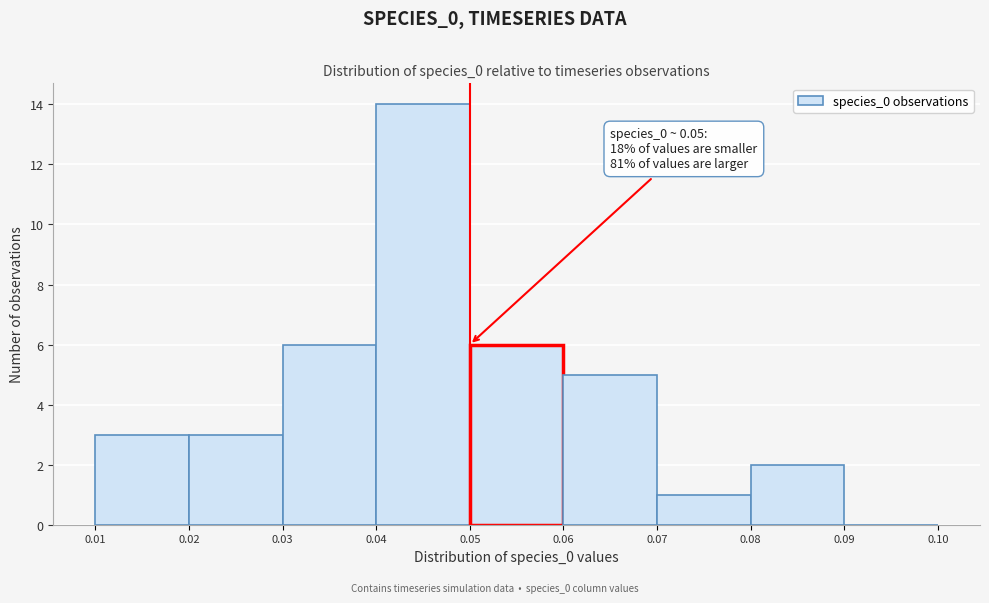

Over which range of the x-axis is the bar tallest?

0.04 to 0.05